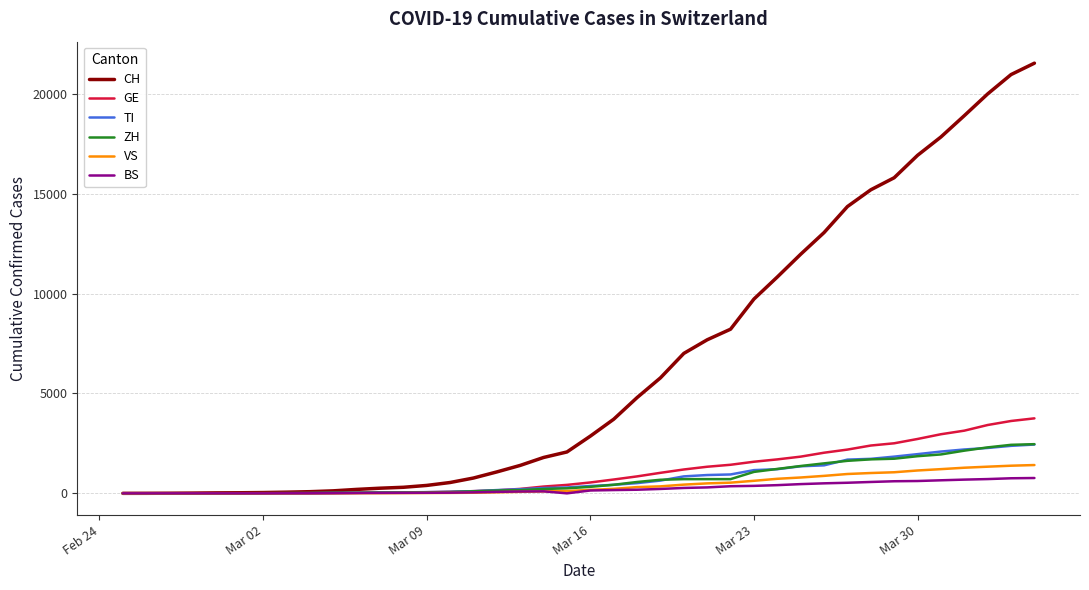

What is the maximum value shown in the chart?

21529